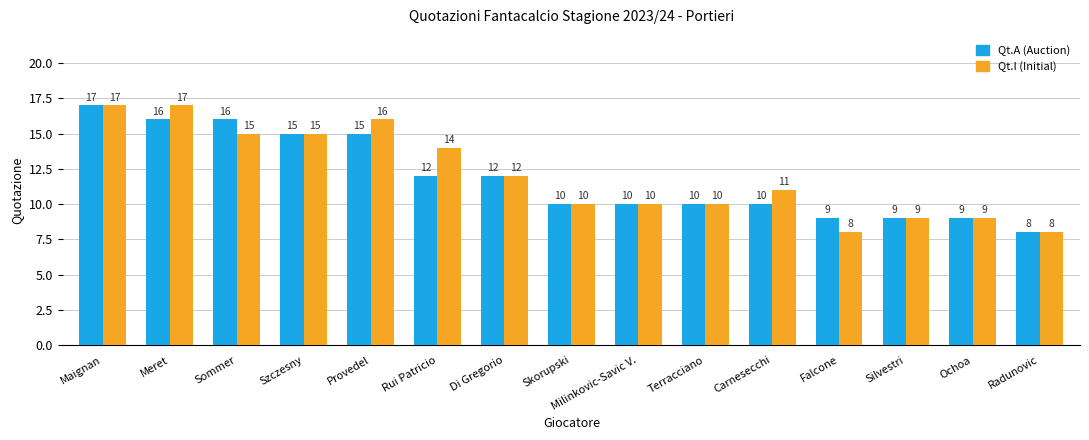

The value of Qt.A (Auction) at Radunovic is 14. True or false?

False